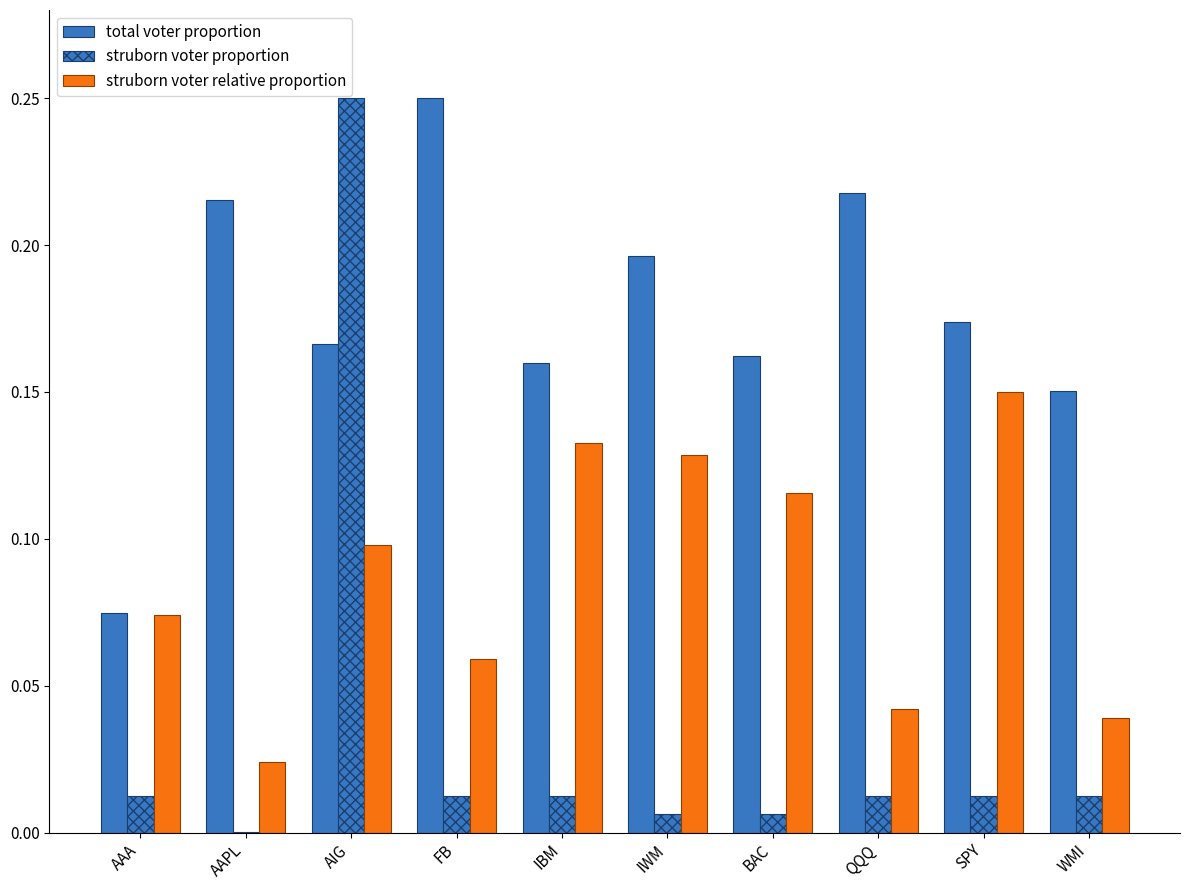

What is the highest value of the struborn voter proportion series?

0.2